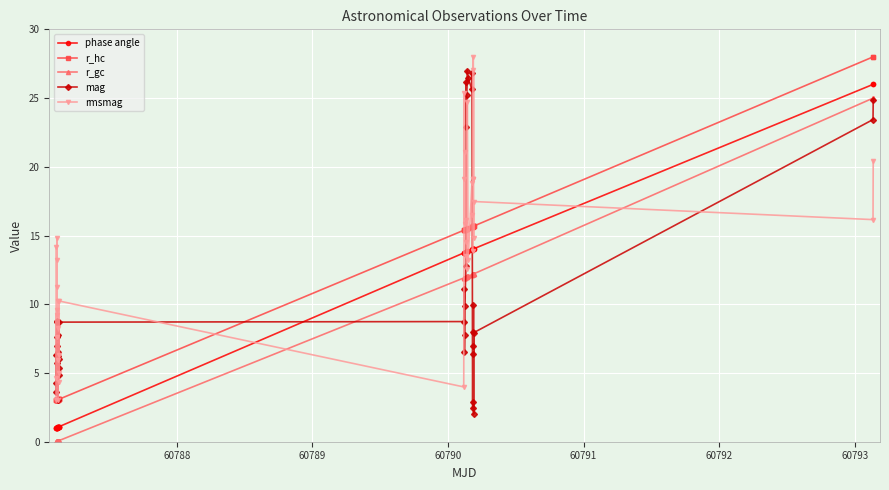

What are all the series names shown in the legend?

phase angle, r_hc, r_gc, mag, rmsmag